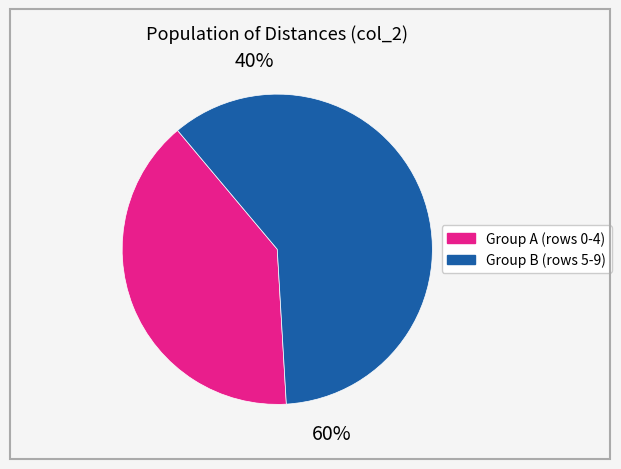

What is the change in value from 1 to 2?

-0.2